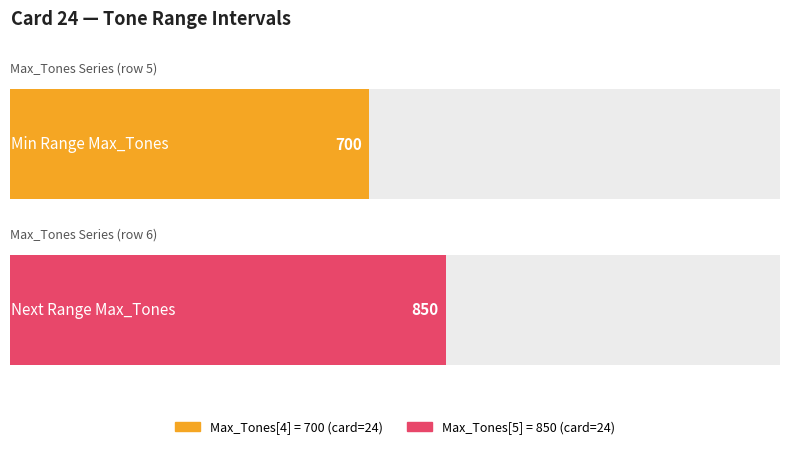

The value of card at 301 is 11. True or false?

False